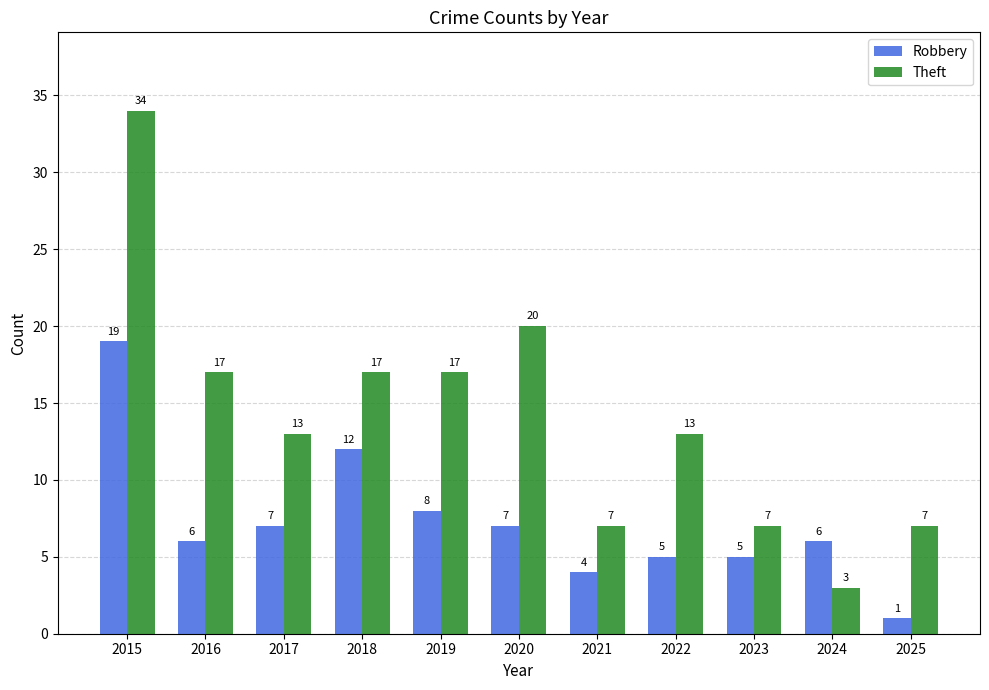

At which label does Robbery first exceed 6?

2015